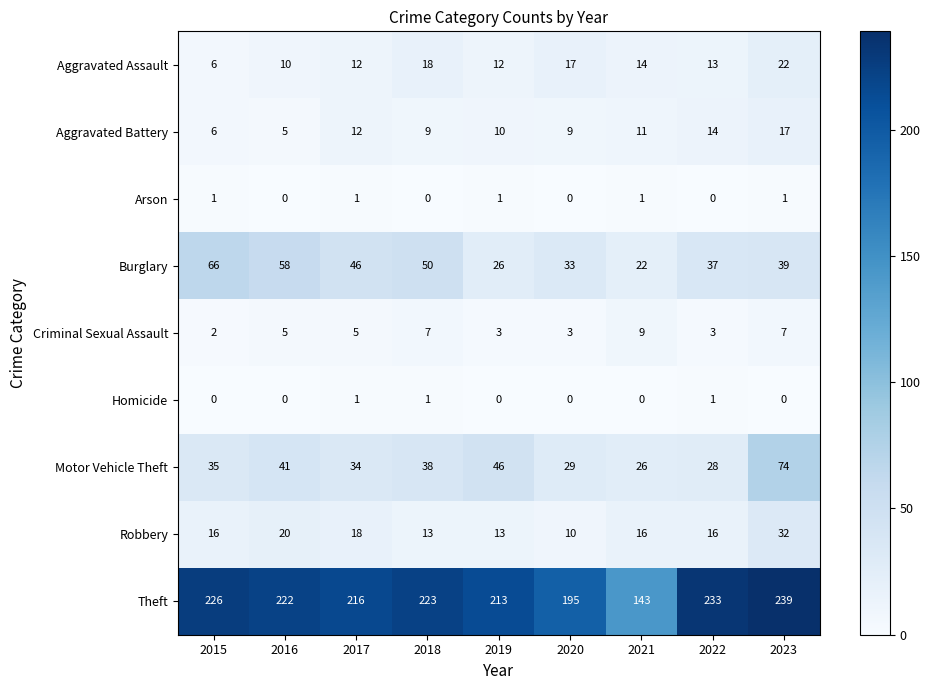

What is the difference between the highest and lowest values at 2020?

195